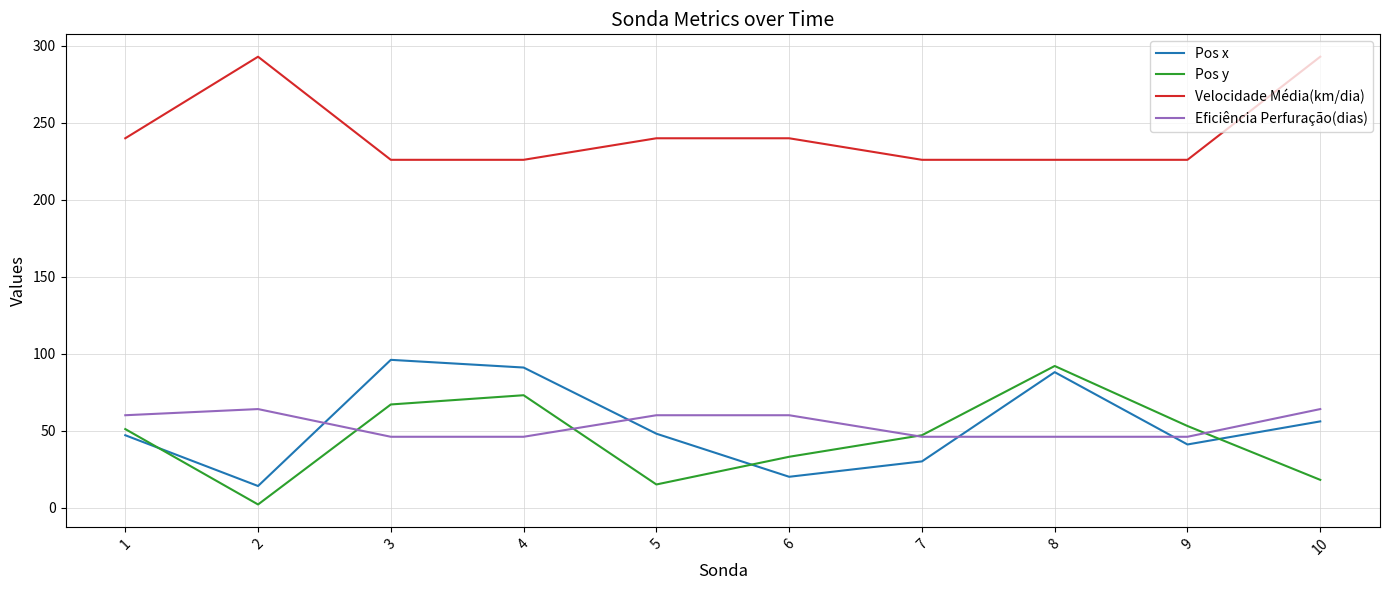

Where is the first local maximum for Pos x?

3